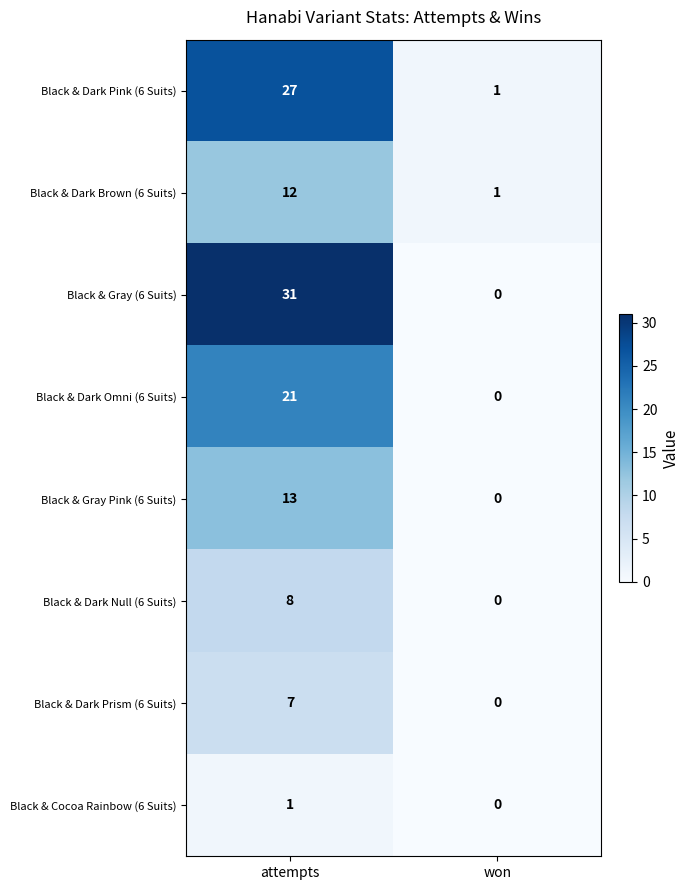

What is the spread (max minus min) of values at attempts?

30